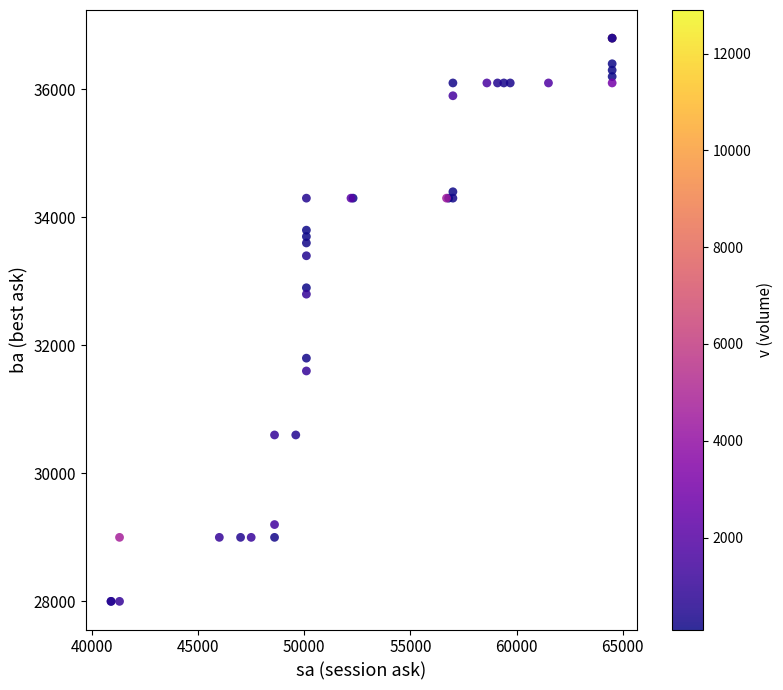

What Y value in the scatter plot is closest to 32400?

32800